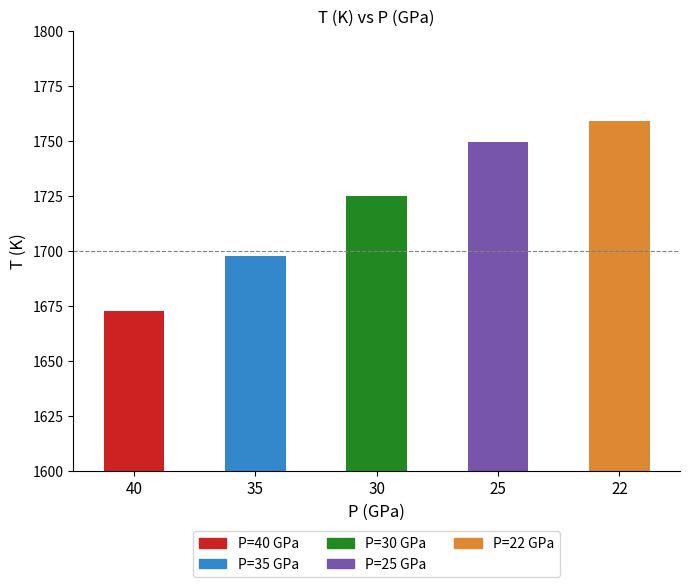

What is the average value?

1720.8